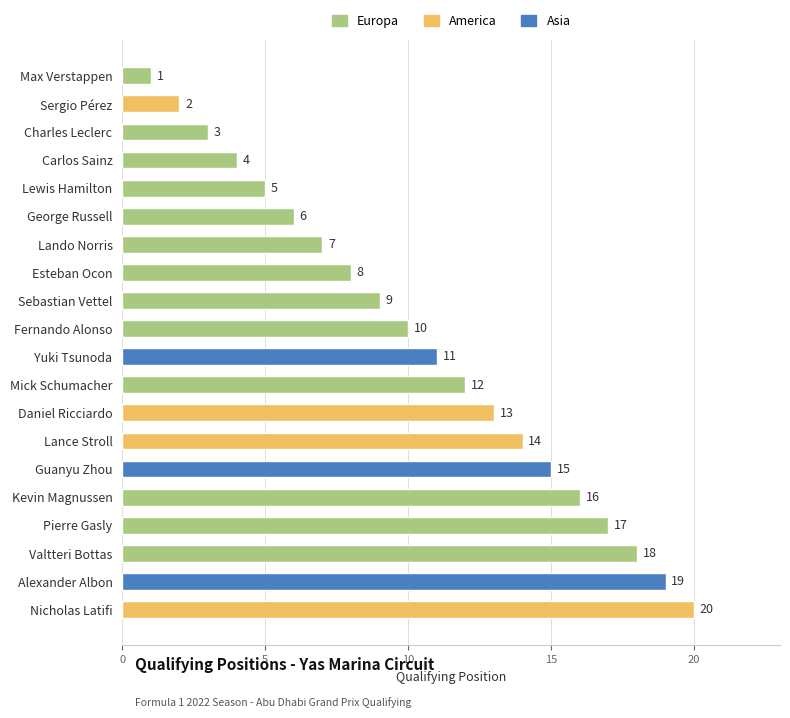

The value at Pierre Gasly is 28. True or false?

False